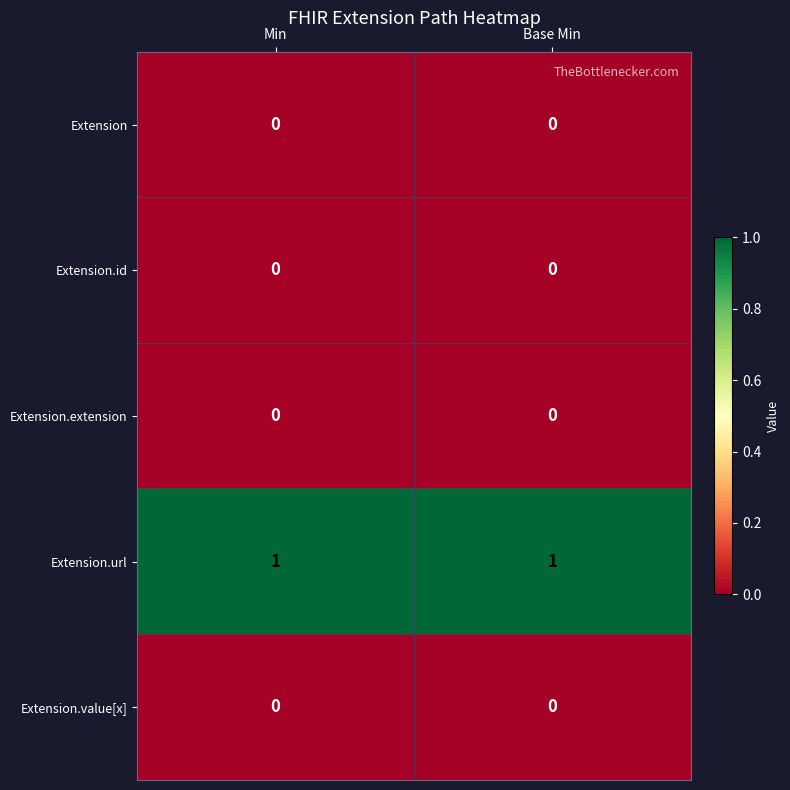

True or false: Extension.value[x] has a value of 0 at Min.

True